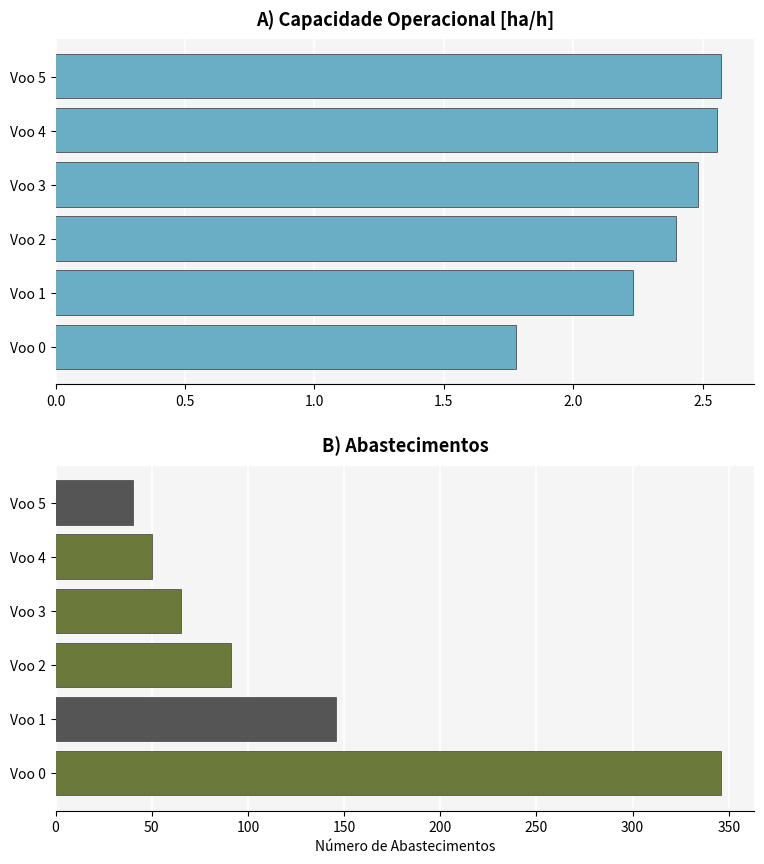

What is the difference between the maximum and minimum values?

0.8